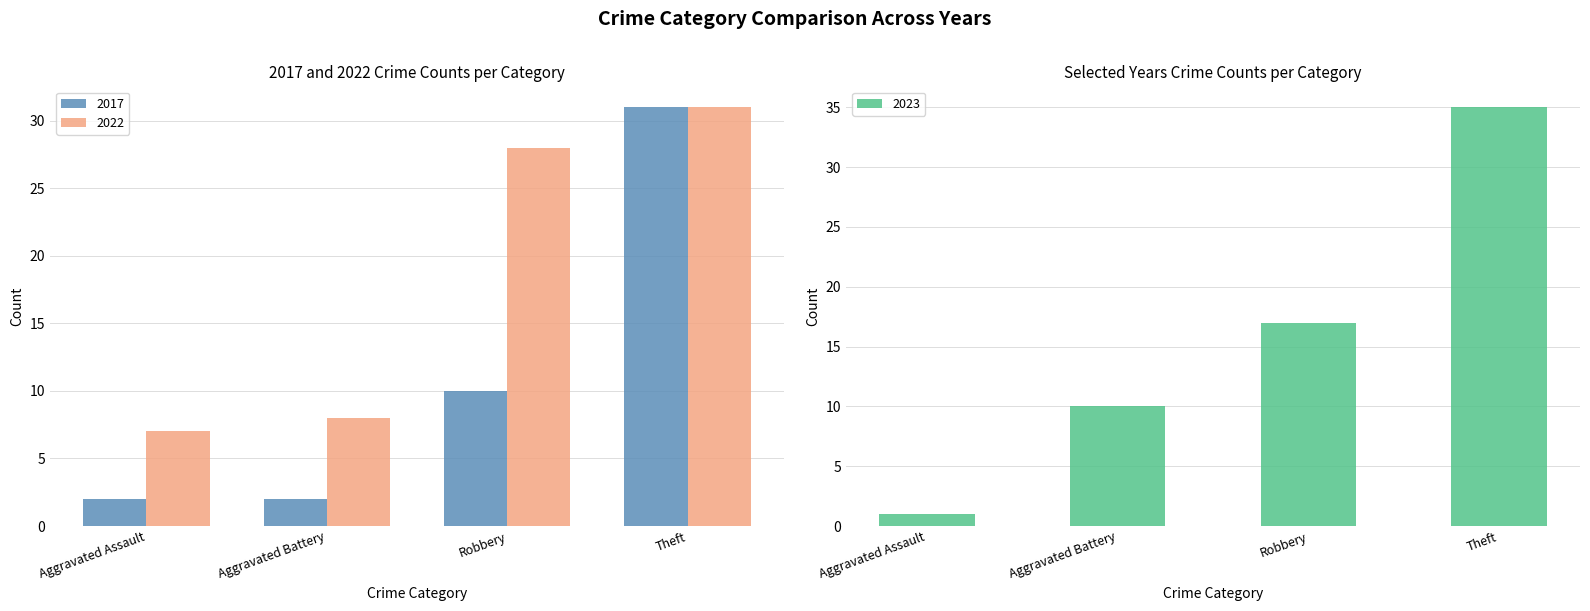

What is the smallest value displayed?

1